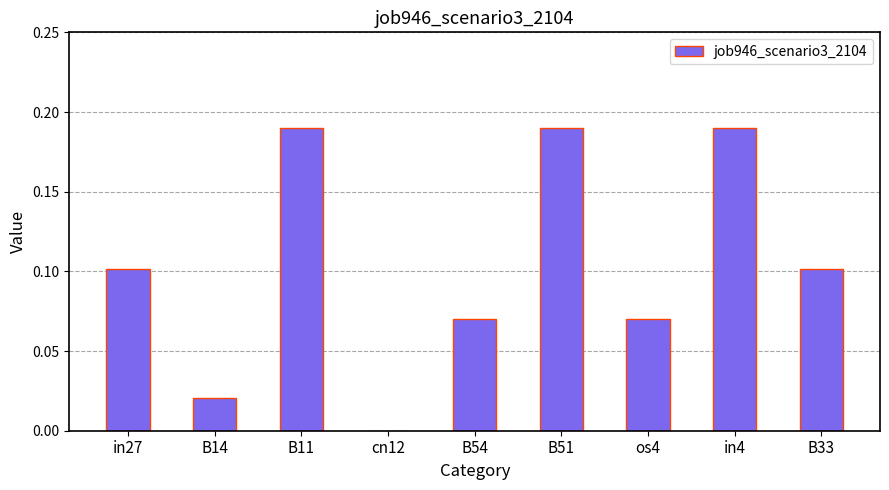

How many values exceed 0?

8